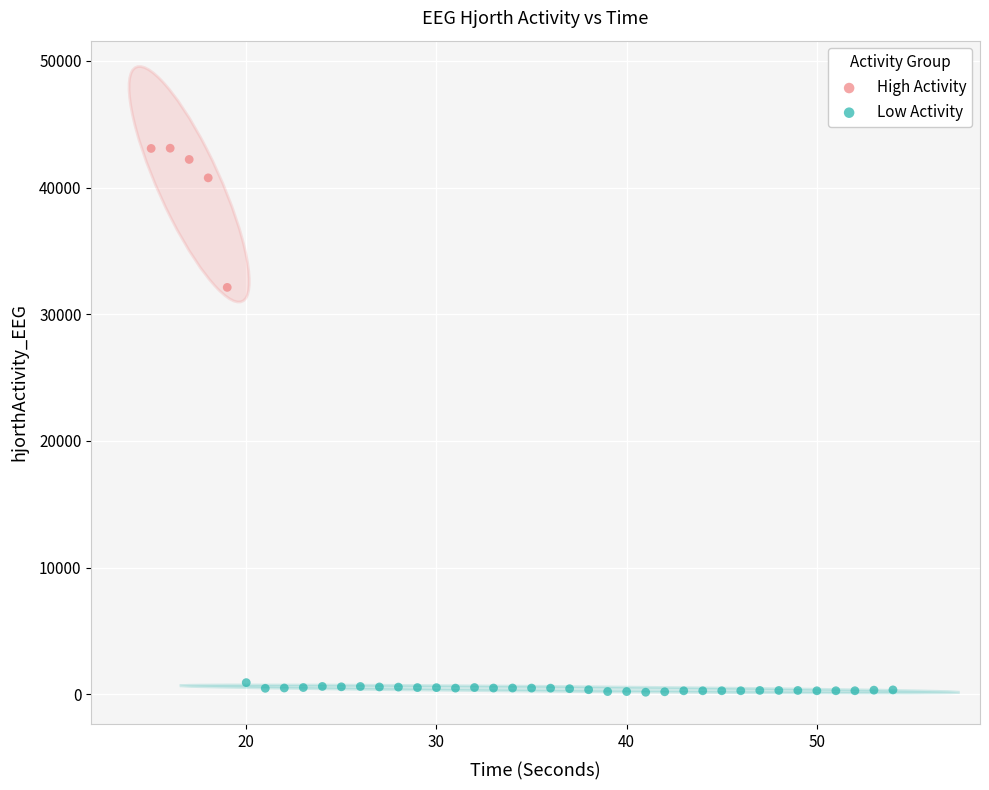

Which series reaches the maximum Y coordinate?

High Activity